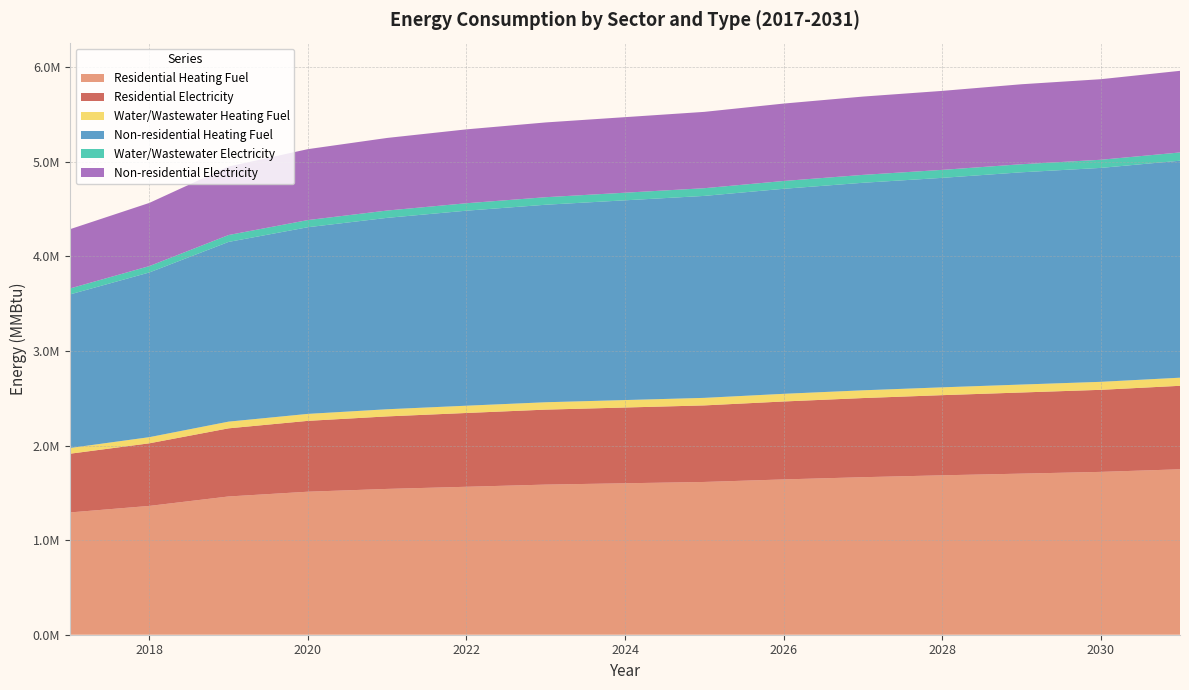

Reading left to right, list all the values displayed in this chart.

Residential Heating Fuel: 2017=1292794.2	2018=1361714.6	2019=1461590.8	2020=1511904.4	2021=1541470.7	2022=1564080.3	2023=1587084.7	2024=1601063.0	2025=1615041.4	2026=1641831.7	2027=1665273.1	2028=1685317.1	2029=1703032.8	2030=1721491.3	2031=1748985.8
Residential Electricity: 2017=620749.9	2018=661873.4	2019=720271.3	2020=749061.1	2021=766679.0	2022=780151.5	2023=792624.0	2024=800947.8	2025=809271.6	2026=823973.6	2027=836669.0	2028=847333.1	2029=857861.7	2030=867567.8	2031=882629.1
Water/Wastewater Heating Fuel: 2017=60565.5	2018=64963.0	2019=70901.1	2020=73658.4	2021=75534.0	2022=76969.2	2023=77960.3	2024=78847.4	2025=79733.7	2026=80958.8	2027=81967.9	2028=82752.7	2029=83865.5	2030=84540.7	2031=85766.9
Non-residential Heating Fuel: 2017=1623464.0	2018=1741089.5	2019=1899883.8	2020=1973399.7	2021=2023390.5	2022=2061618.8	2023=2088084.5	2024=2111609.6	2025=2135134.7	2026=2167481.7	2027=2193947.4	2028=2214531.9	2029=2243938.2	2030=2261582.0	2031=2293929.0
Water/Wastewater Electricity: 2017=63065.1	2018=67259.9	2019=72925.3	2020=75562.6	2021=77357.1	2022=78730.9	2023=79677.5	2024=80529.8	2025=81380.7	2026=82562.1	2027=83540.6	2028=84301.5	2029=85373.6	2030=86030.3	2031=87213.4
Non-residential Electricity: 2017=626493.7	2018=667997.8	2019=724028.3	2020=749968.3	2021=767607.6	2022=781096.4	2023=790434.8	2024=798735.6	2025=807036.4	2026=818450.1	2027=827788.5	2028=835051.7	2029=845427.7	2030=851653.3	2031=863067.0